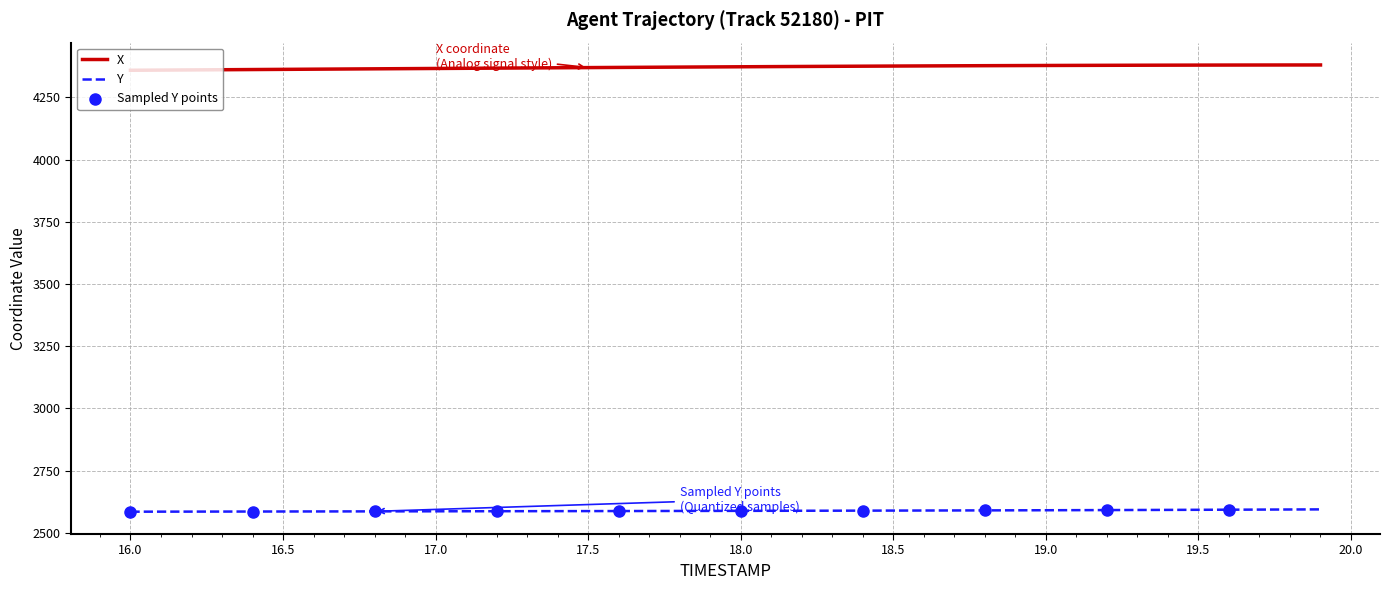

At how many categories does at least one series exceed 3163?

40